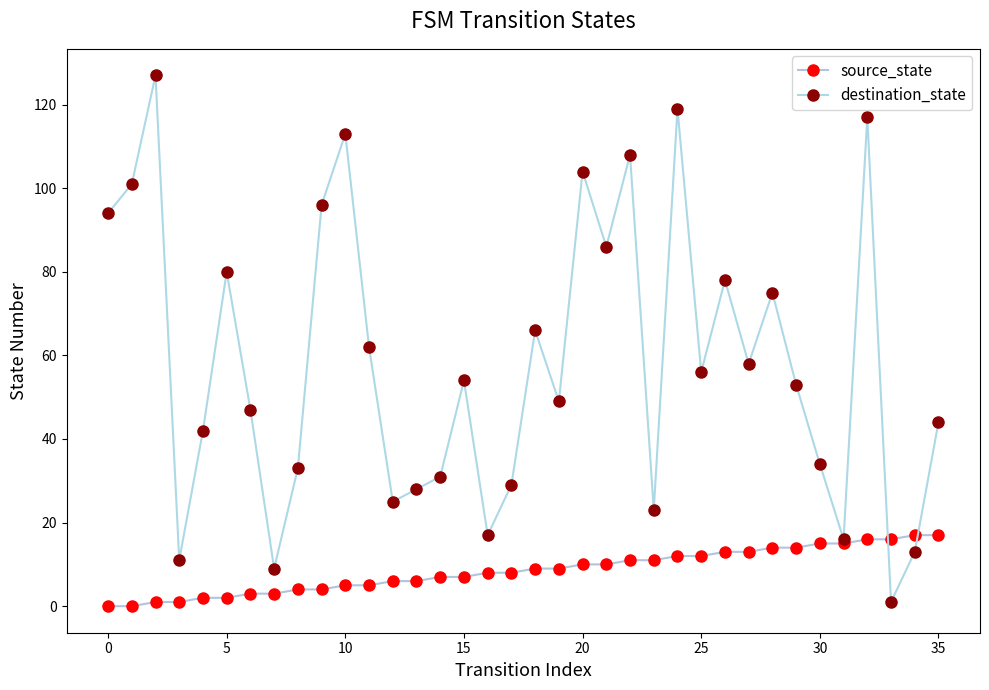

How many times do destination_state and source_state cross each other?

2